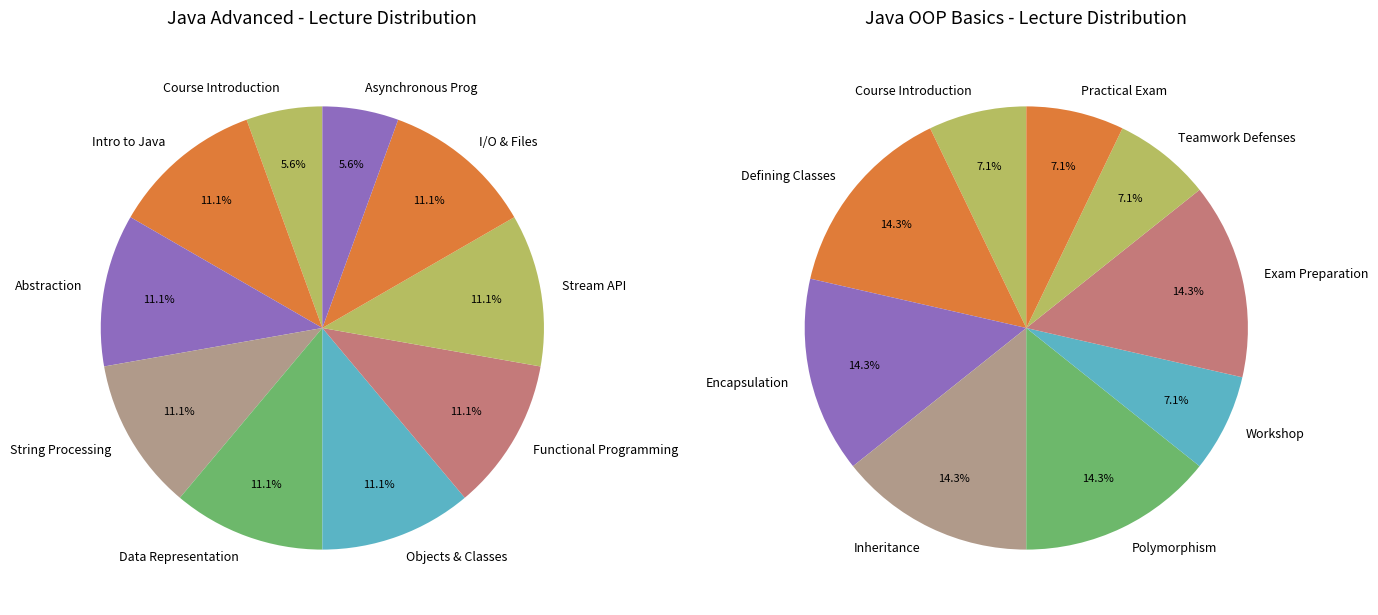

To the nearest percent, what portion does Java Advanced represent?

31%